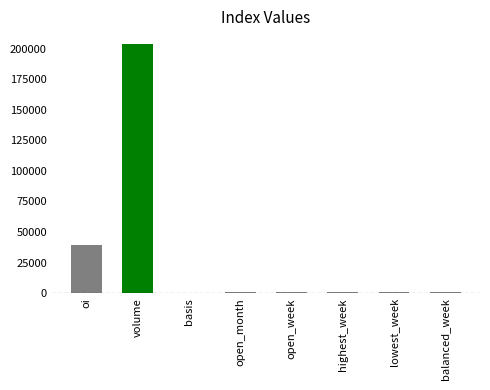

What is the greatest value displayed?

203877.0